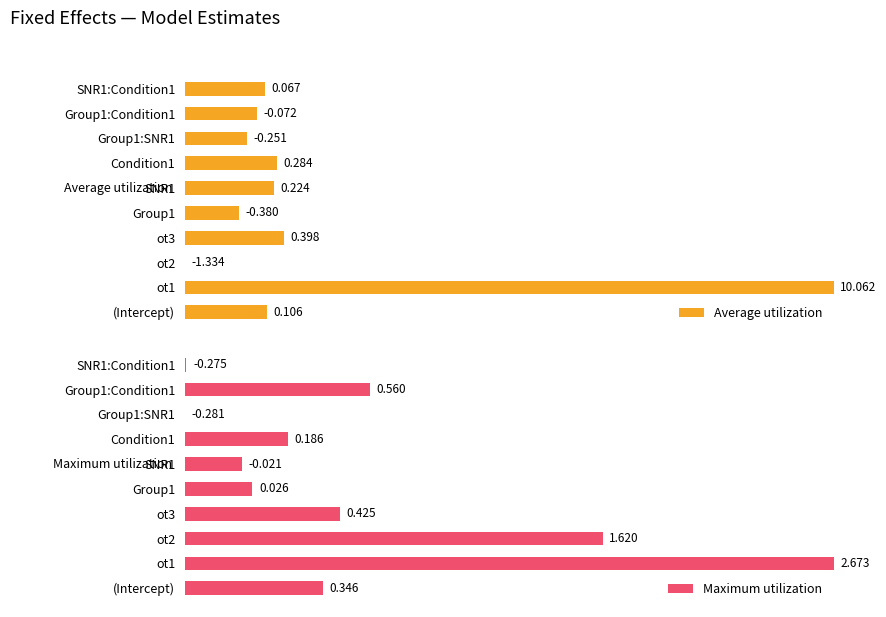

The value of Average utilization at SNR1:Condition1 is 16.4. True or false?

False